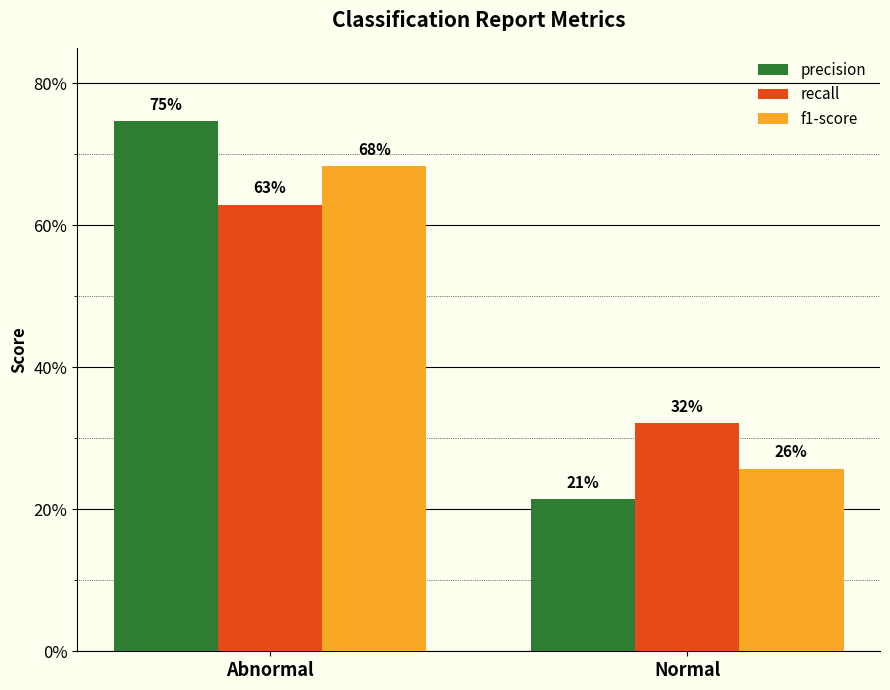

Does the chart contain stacked bars?

No